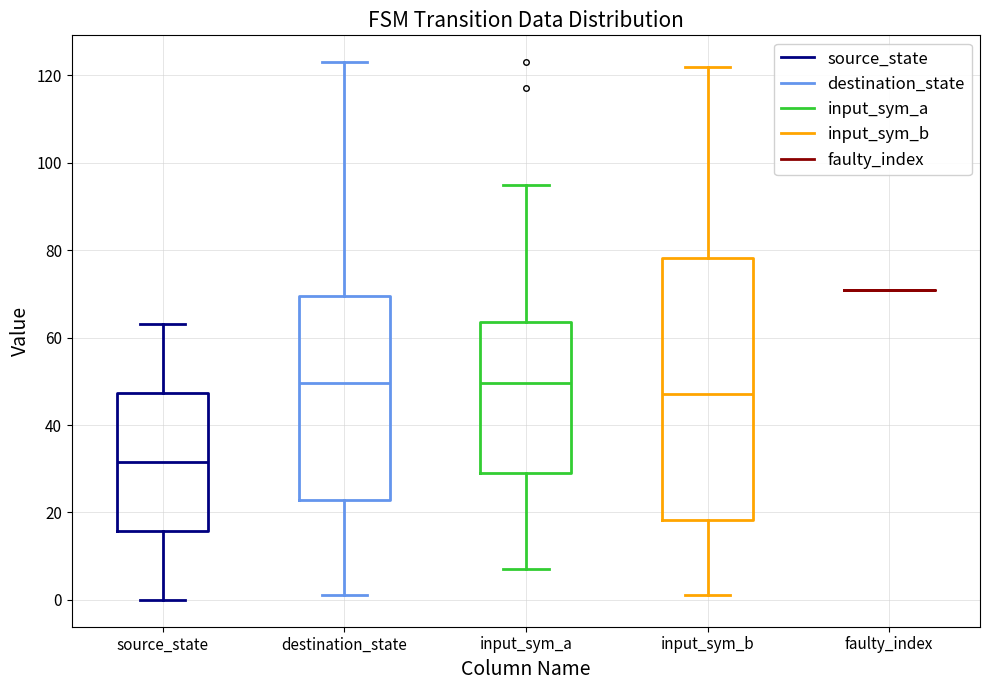

Reading left to right, transcribe this box plot: for each box, give where its median line is, the range the box spans, and where its two whiskers end, as read against the y-axis. The values are not printed on the chart, so give them approximately, as read against the axis.

source_state: median 32, box 16 to 48, whiskers 0 to 64
destination_state: median 50, box 22 to 70, whiskers 2 to 124
input_sym_a: median 50, box 30 to 64, whiskers 8 to 96
input_sym_b: median 48, box 18 to 78, whiskers 2 to 122
faulty_index: box collapsed to a line at 72, whiskers 72 to 72